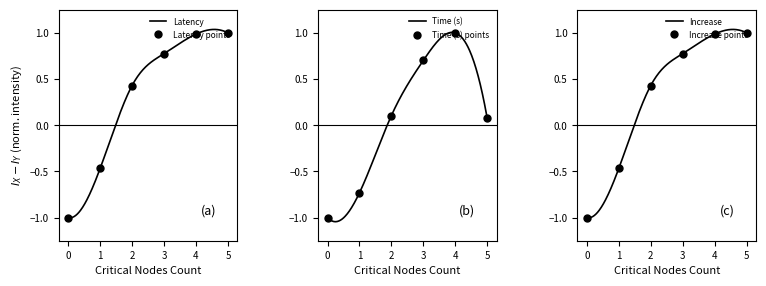

How many times do Increase and Latency cross each other?

1